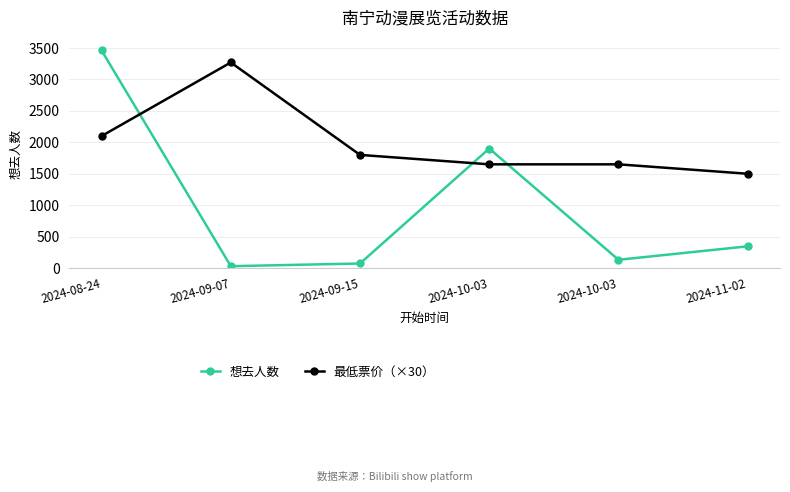

True or false: 想去人数 has more than 0 interior local peaks.

True